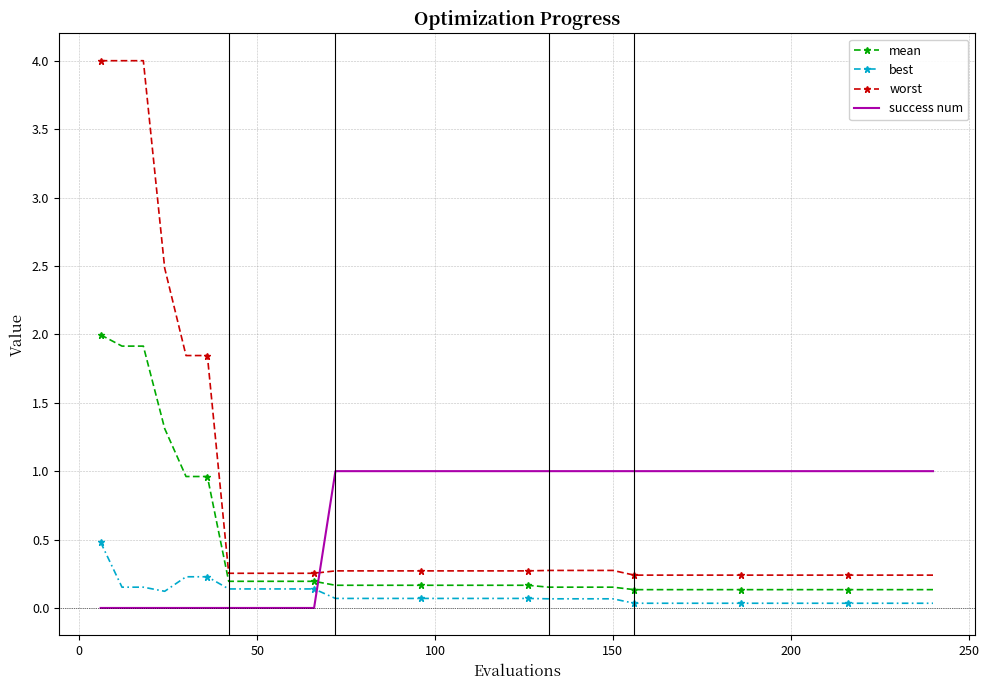

What are all the series names shown in the legend?

mean, best, worst, success num